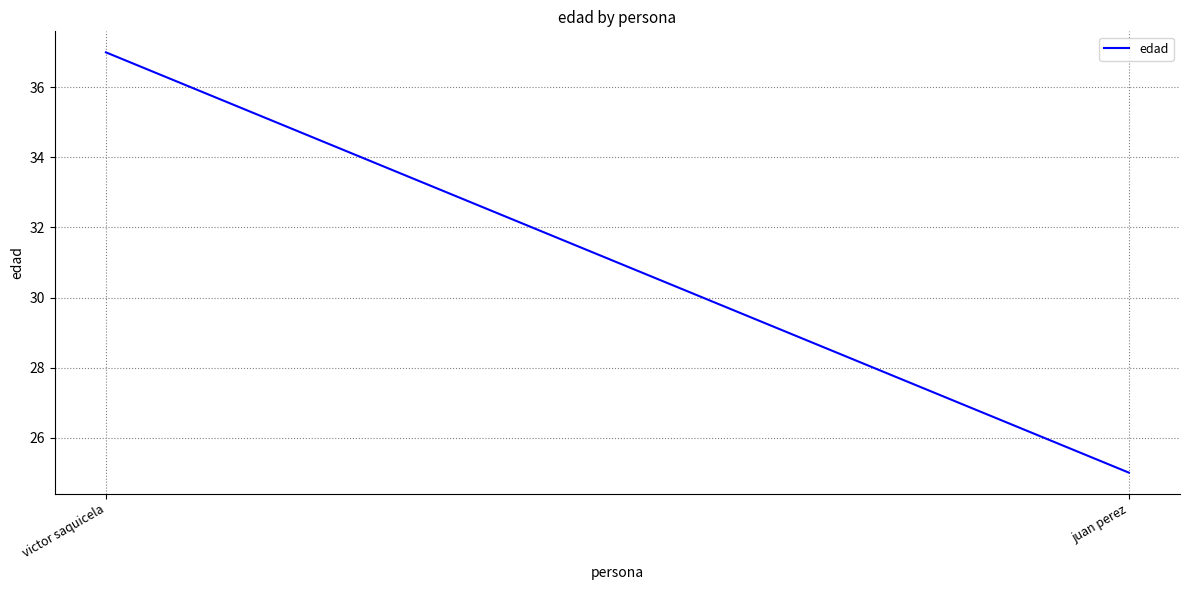

Does the chart display data point markers on the line(s)?

No